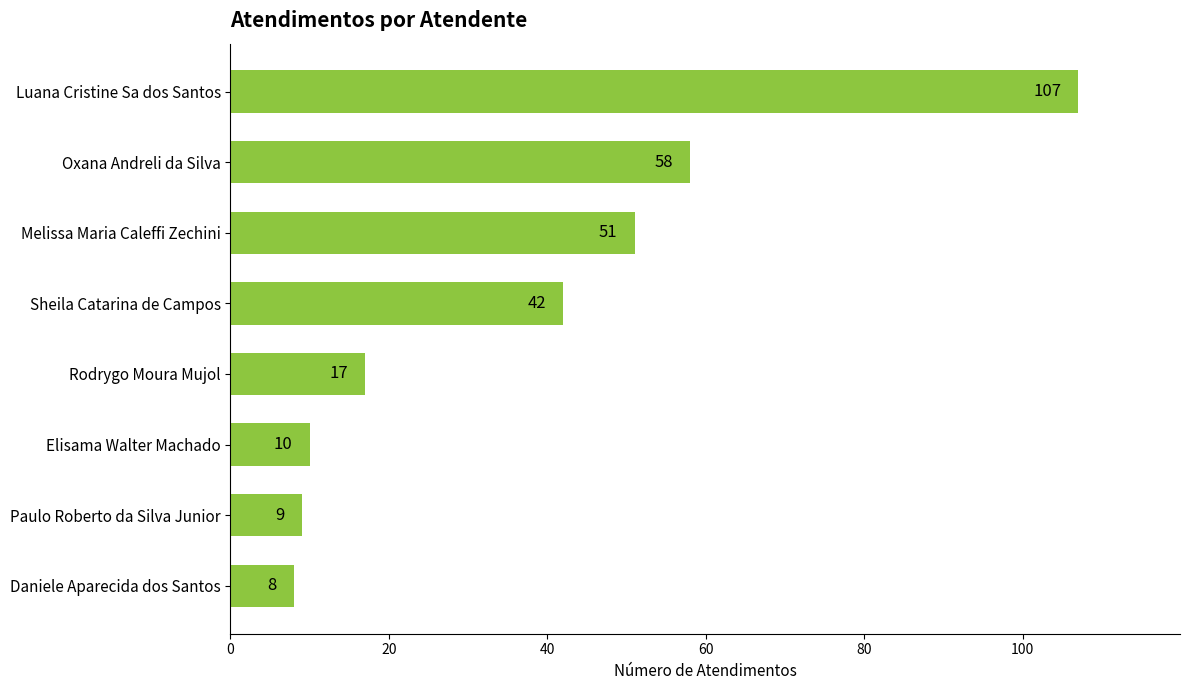

What is the smallest value displayed?

8